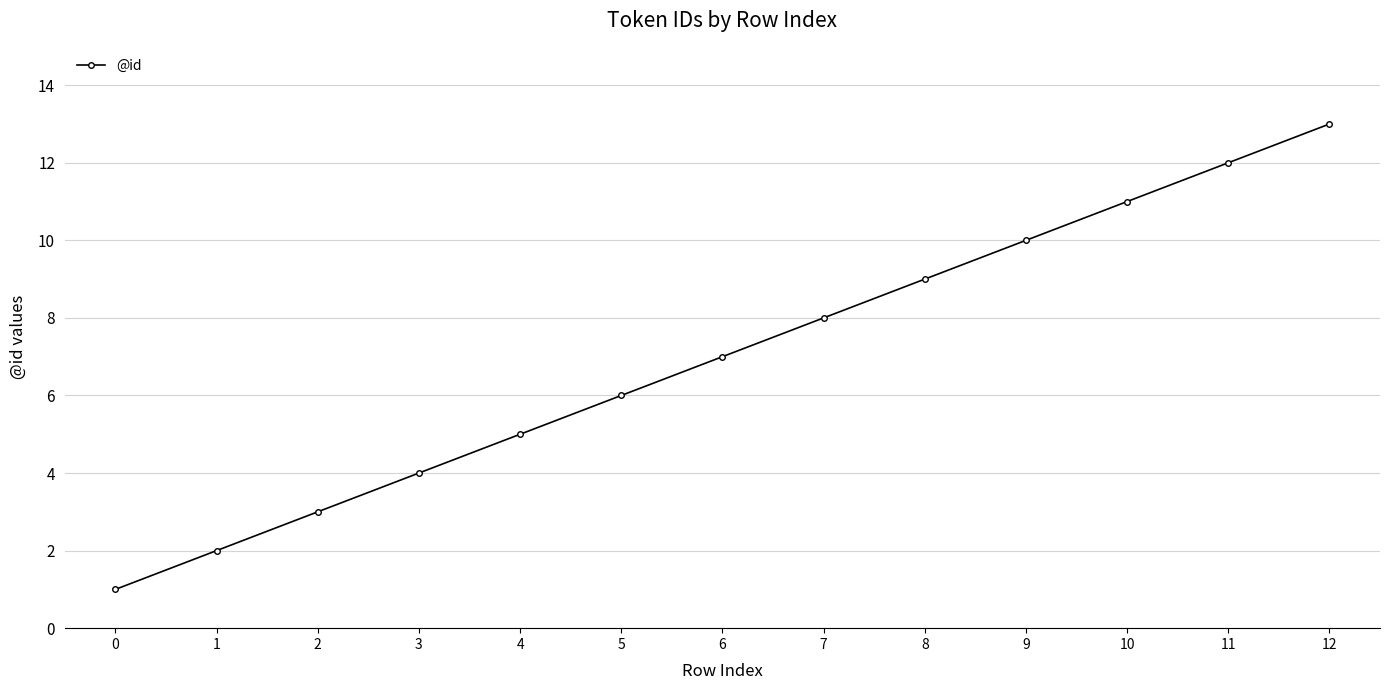

What is the difference between the second highest and second lowest values?

10